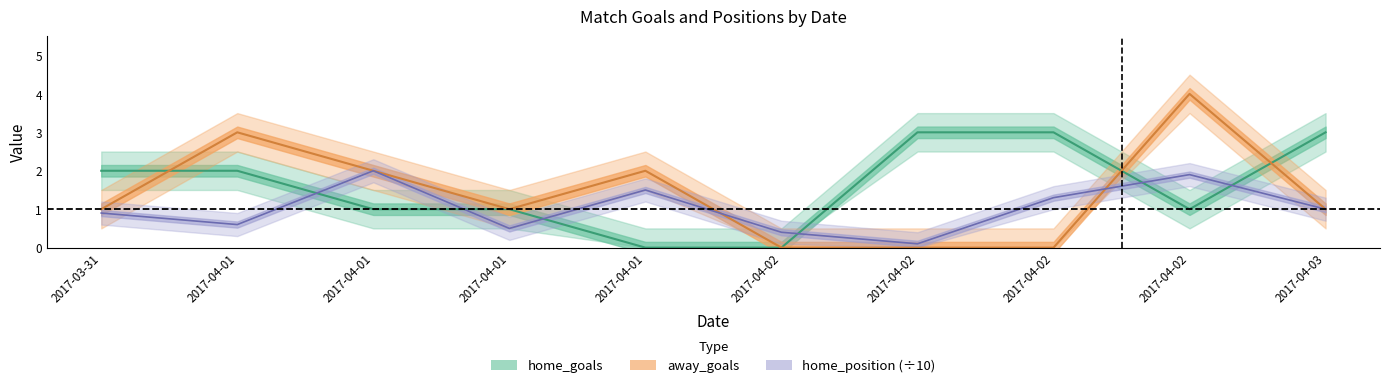

How many positive values does the home_goals series have?

8